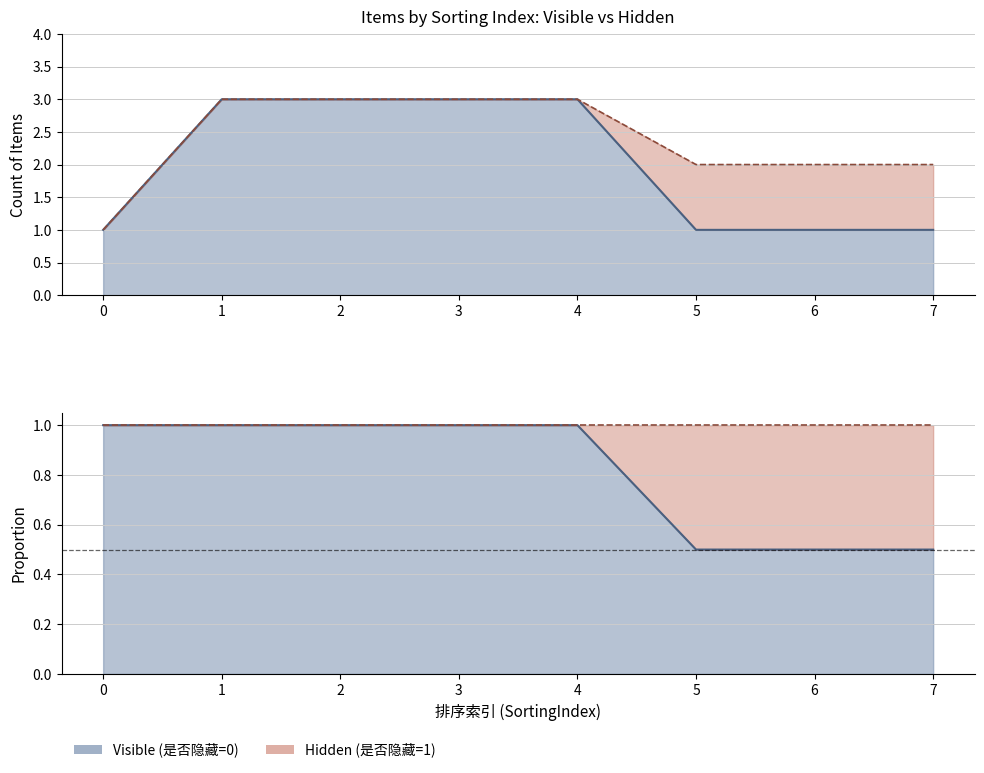

True or false: hidden_count and visible_count cross at least once.

False